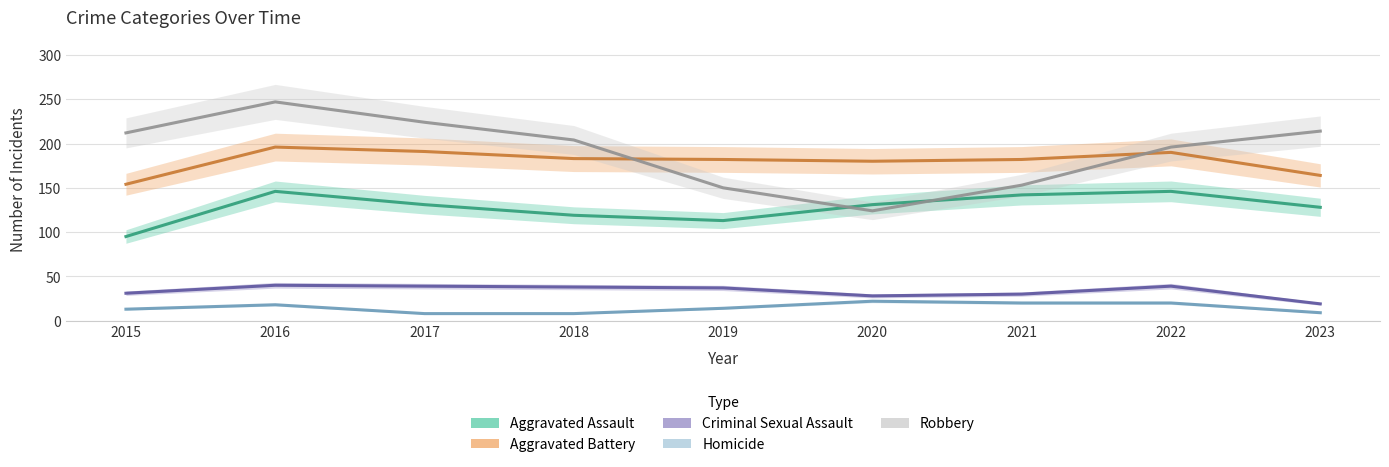

Is it true that Aggravated Assault equals 216 at 2023?

False